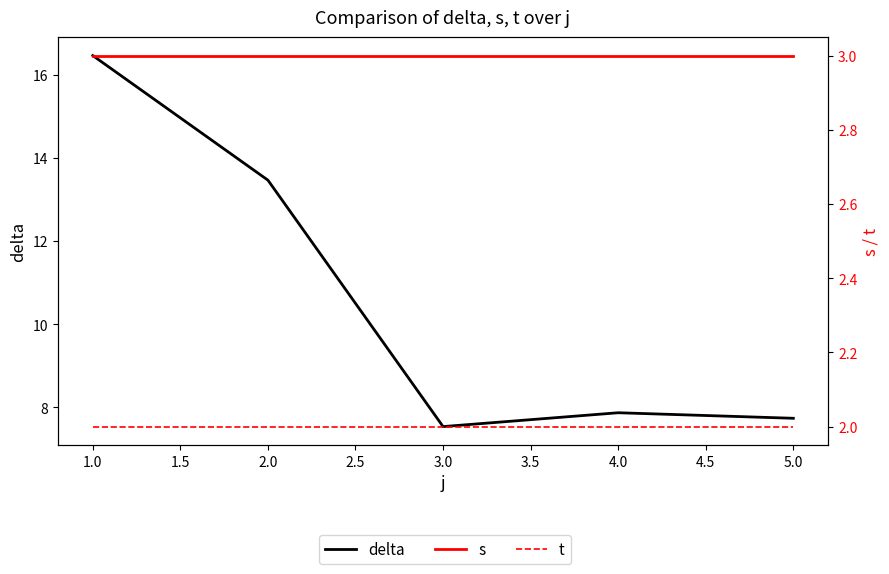

Reading left to right, list all the values displayed in this chart.

delta: 16.5	13.5	7.5	7.9	7.7
s: 3.0	3.0	3.0	3.0	3.0
t: 2.0	2.0	2.0	2.0	2.0